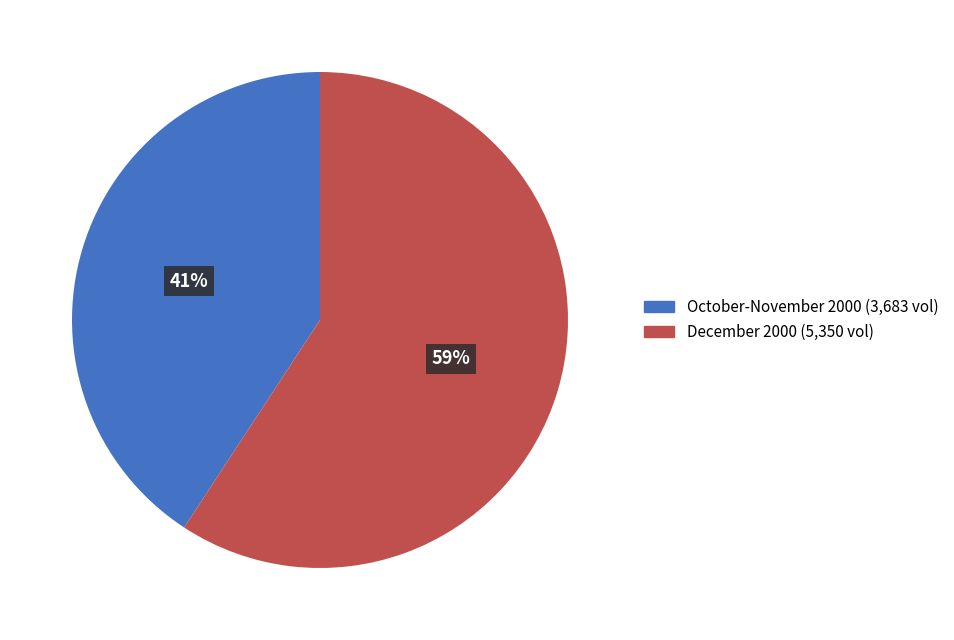

Does any single category account for the majority?

Yes